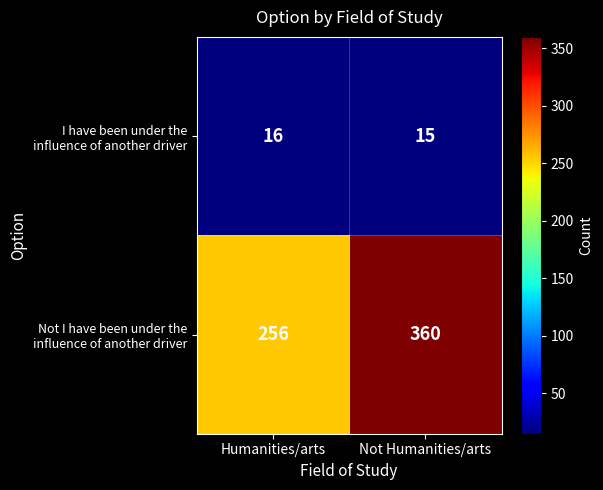

What is the total value across all series at Not Humanities/arts?

375